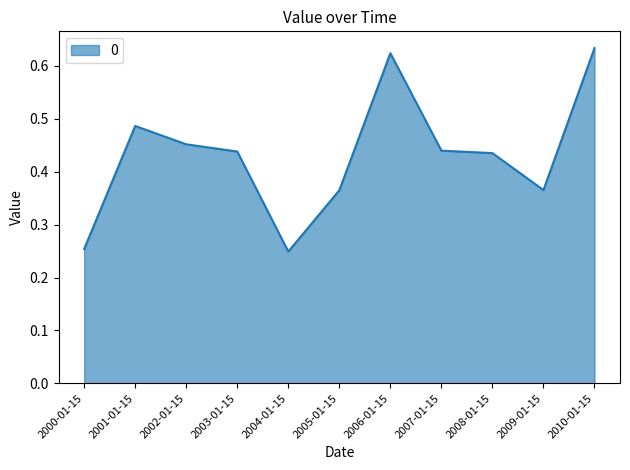

What is the change in value from 2005-01-15 to 2007-01-15?

+0.1